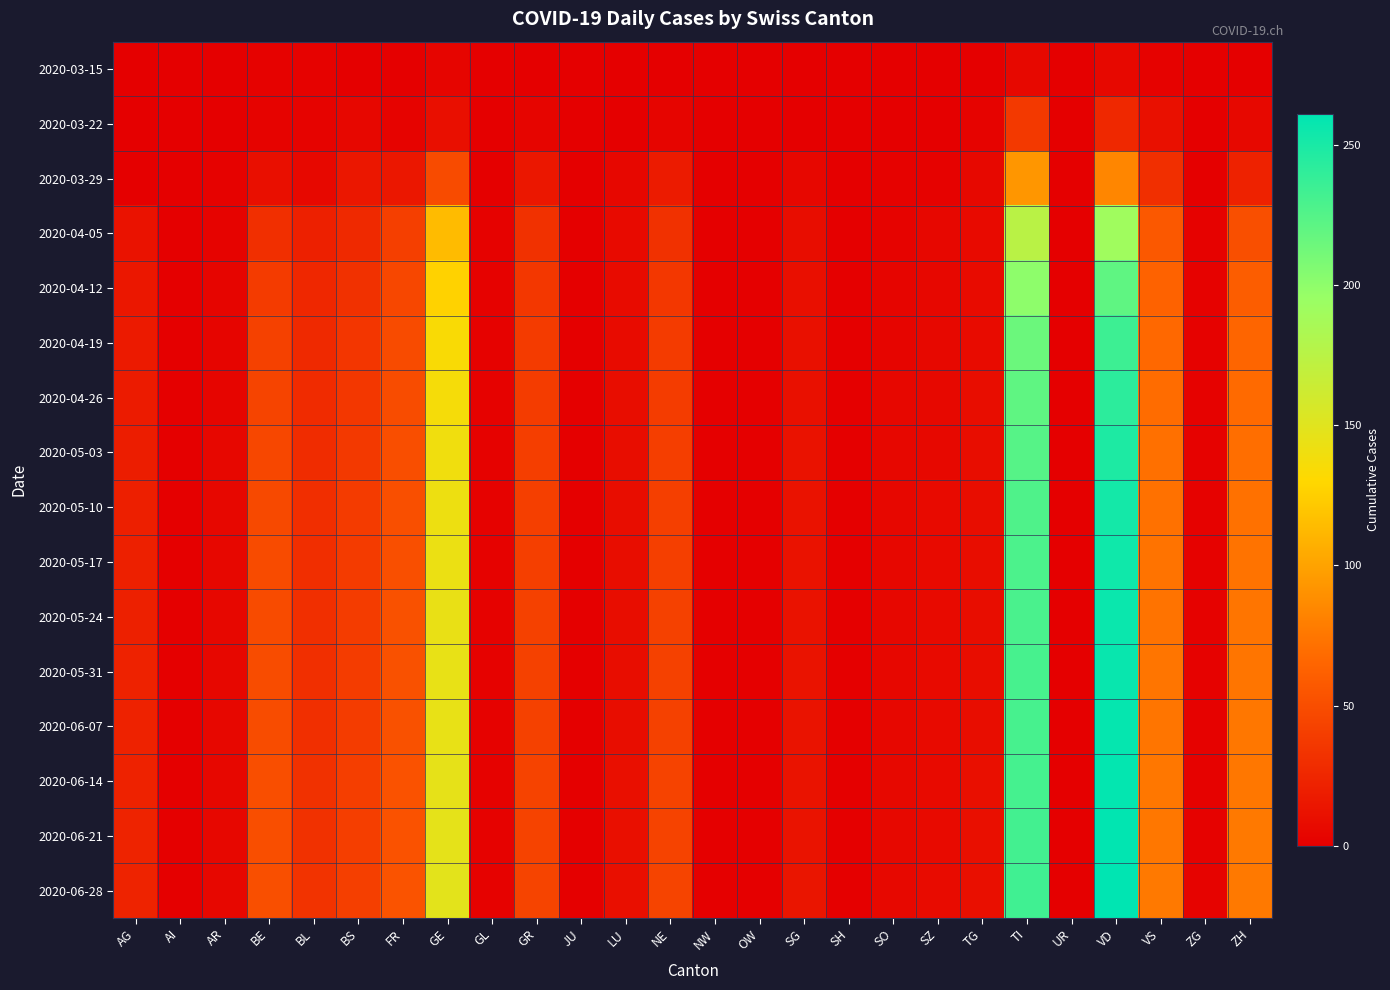

Which category has the lowest value across all series?

AG